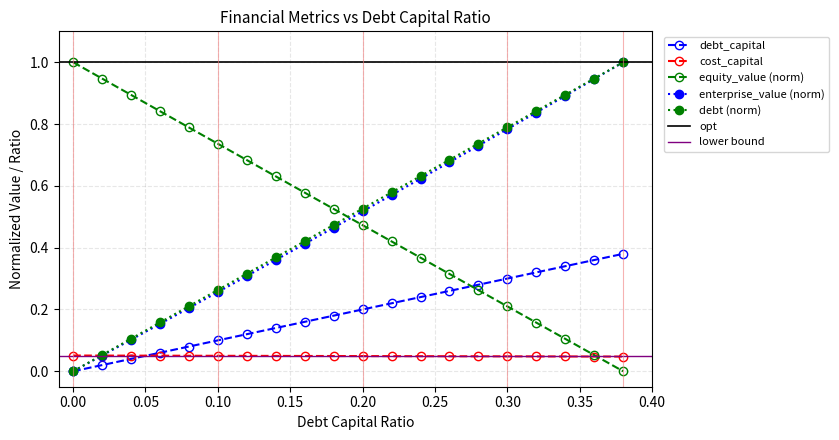

What is the difference between the equity_value values at 0.2 and 0.02?

0.5